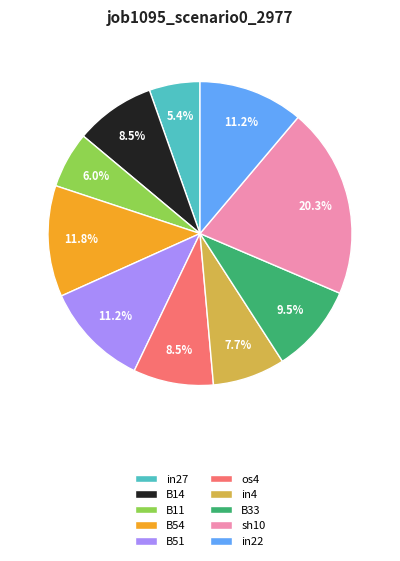

Which has a higher value, sh10 or in4?

sh10